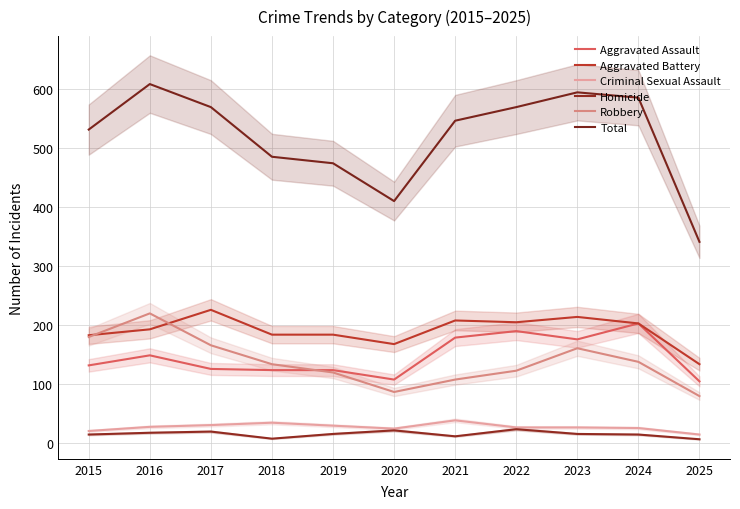

How many lines are shown in the chart?

6